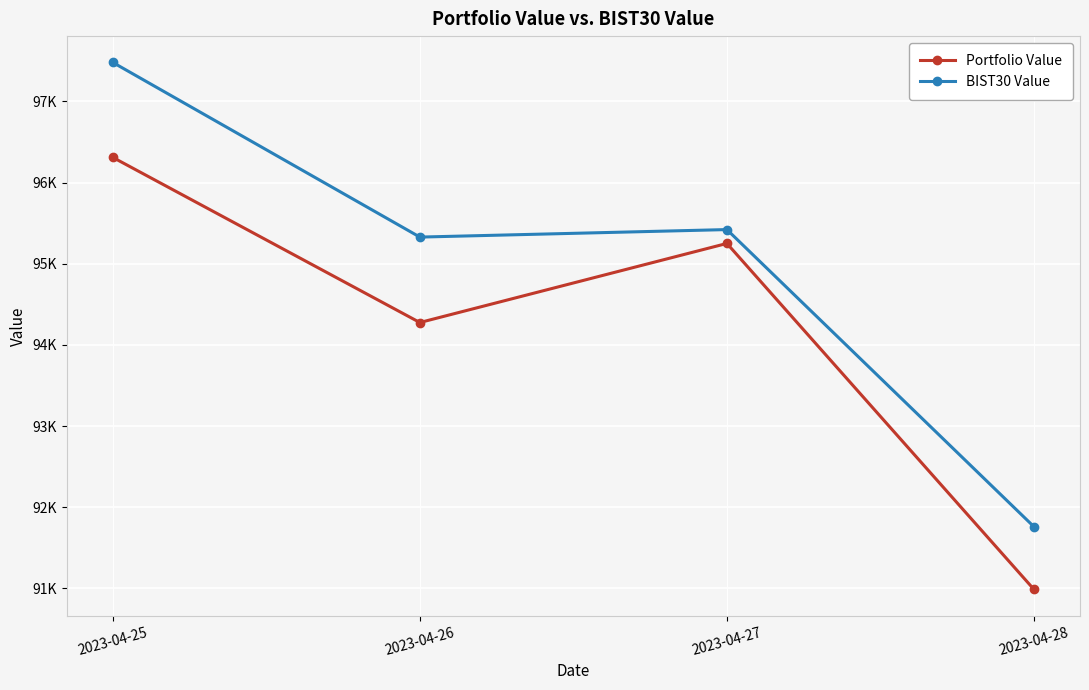

True or false: Portfolio Value has more than 2 points higher than both neighbors.

False